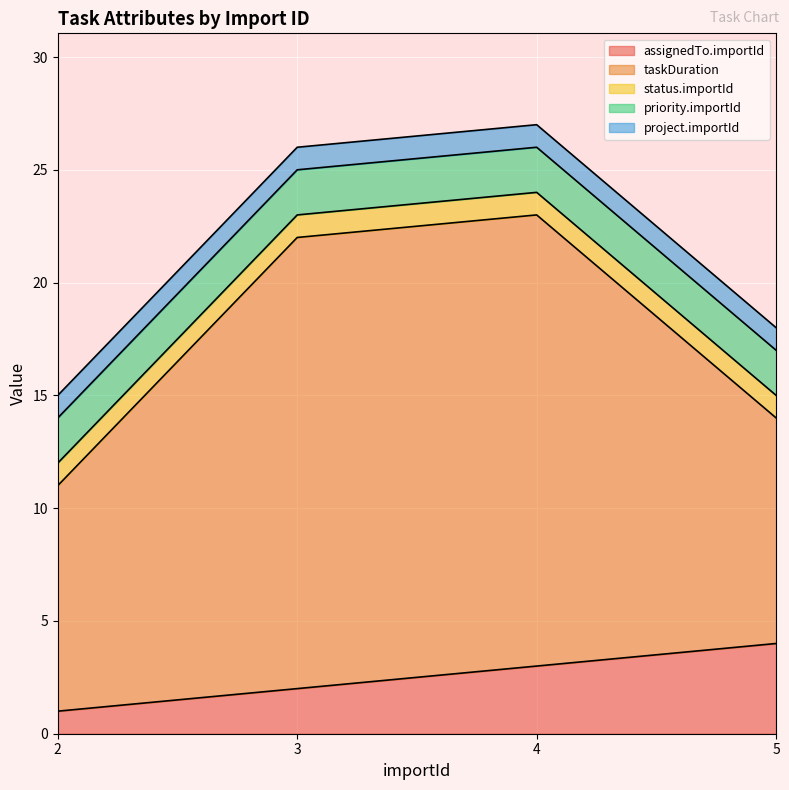

True or false: project.importId and assignedTo.importId cross at least once.

False